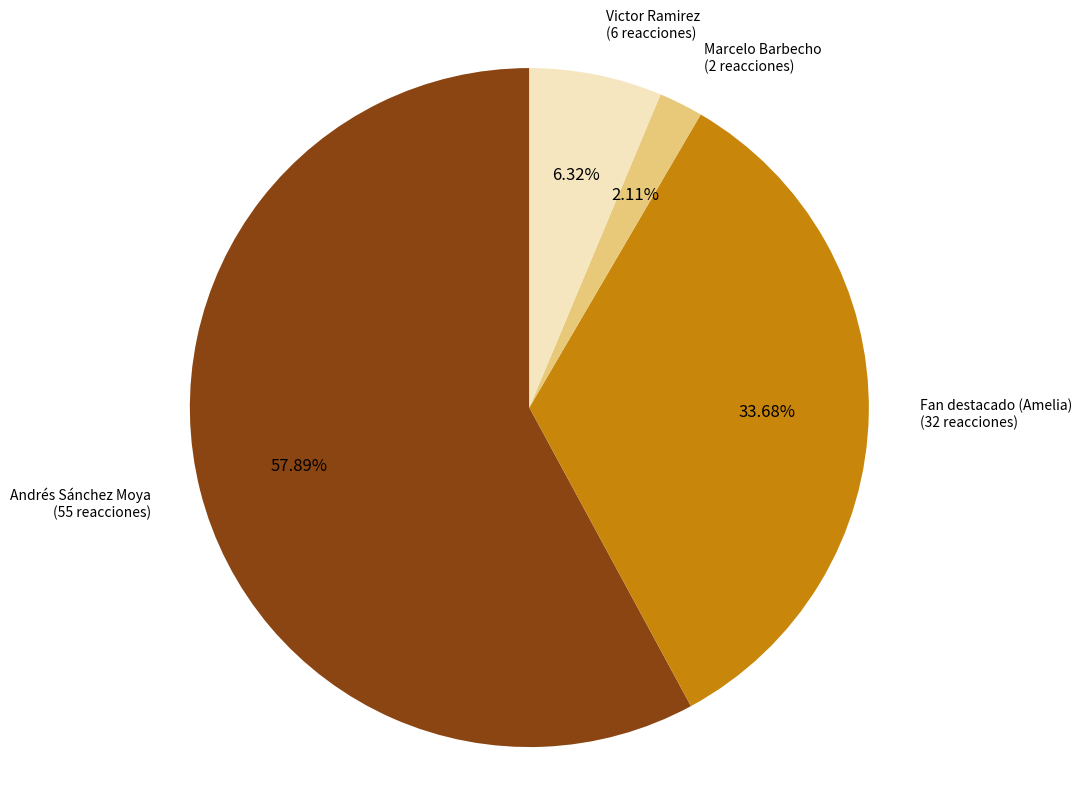

Which category has the smallest portion of the pie?

Marcelo Barbecho